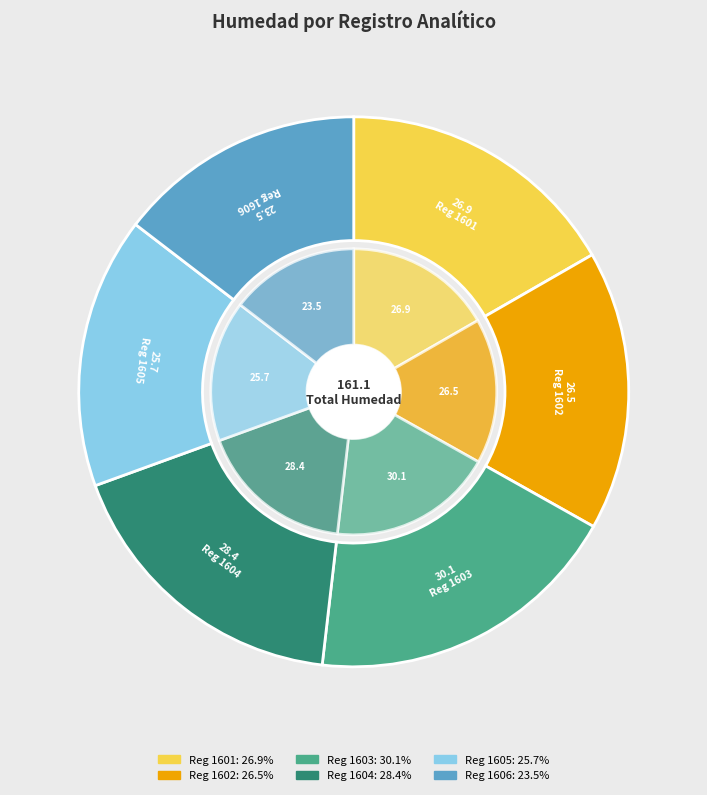

What percentage is NOT represented by 1604?

82.4%